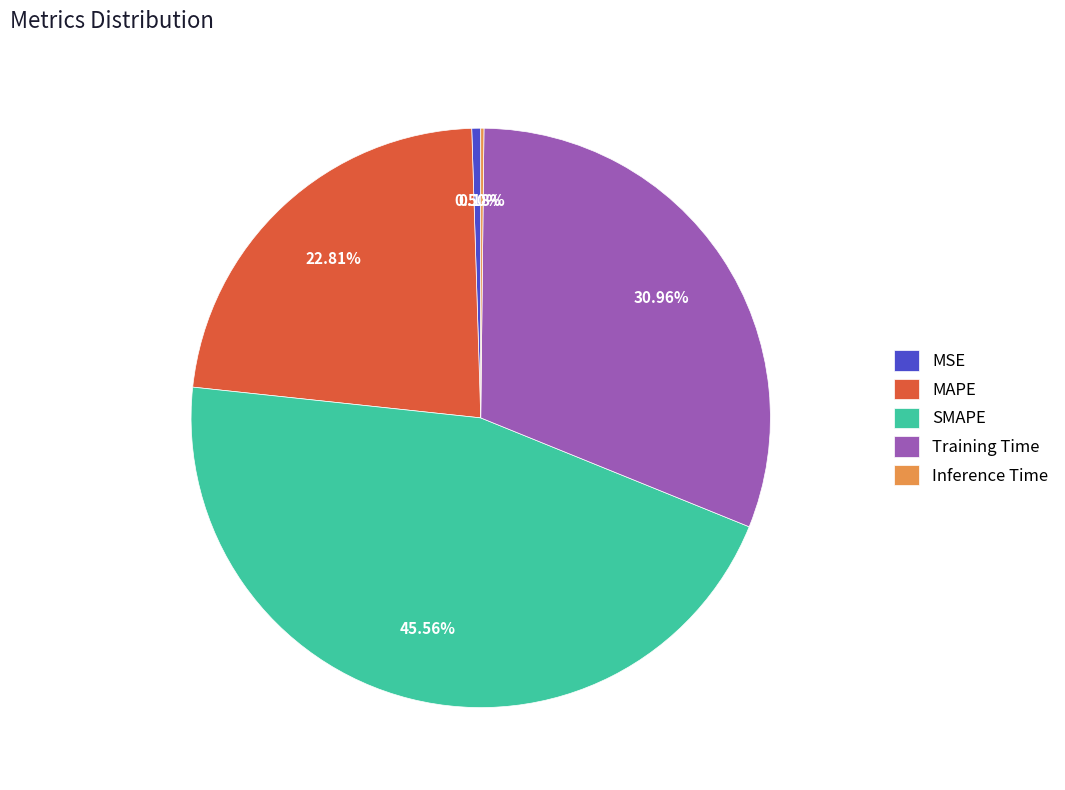

Combined, do MAPE and Training Time account for over 50%?

Yes